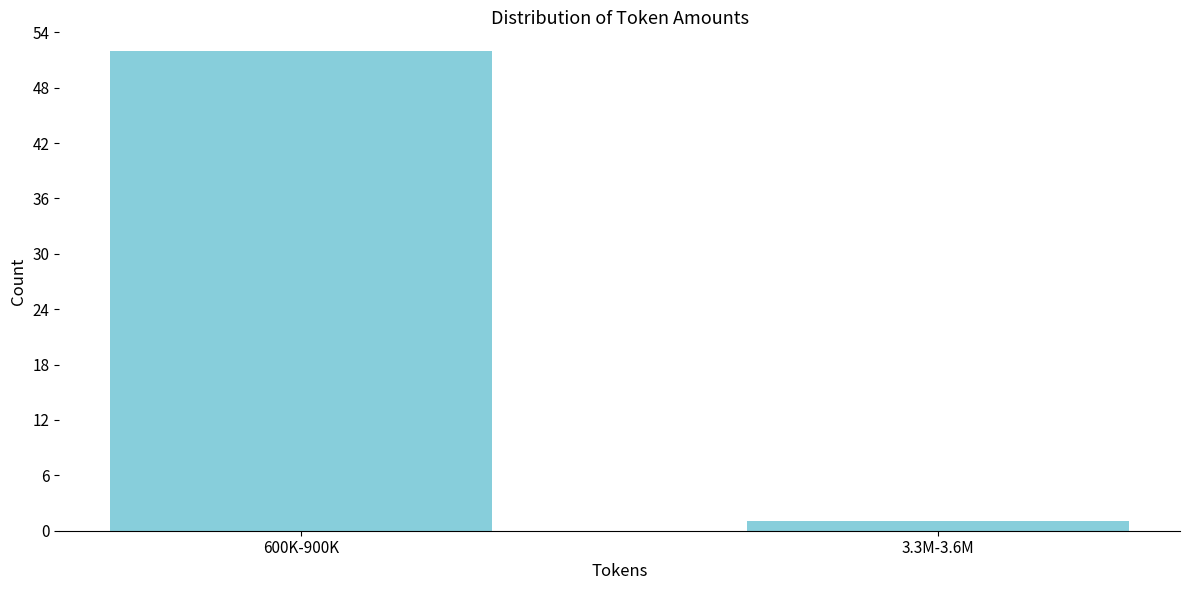

Reading left to right, what are all the values shown in this chart?

600K-900K=52	3.3M-3.6M=1